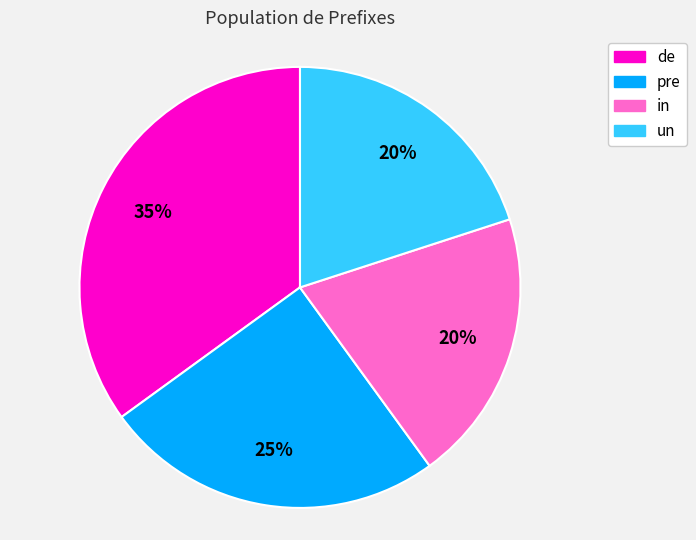

To the nearest percent, what percentage of the pie is un?

20%